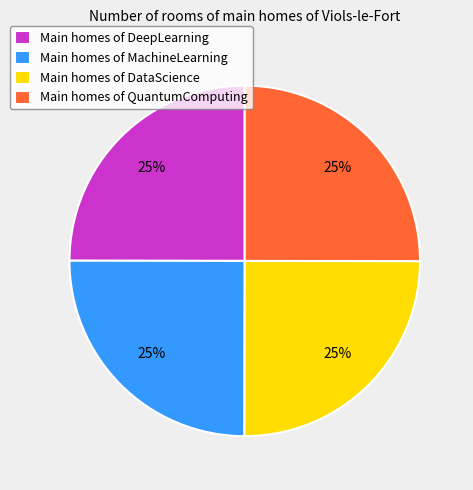

To the nearest percent, what portion does Main homes of QuantumComputing represent?

25%